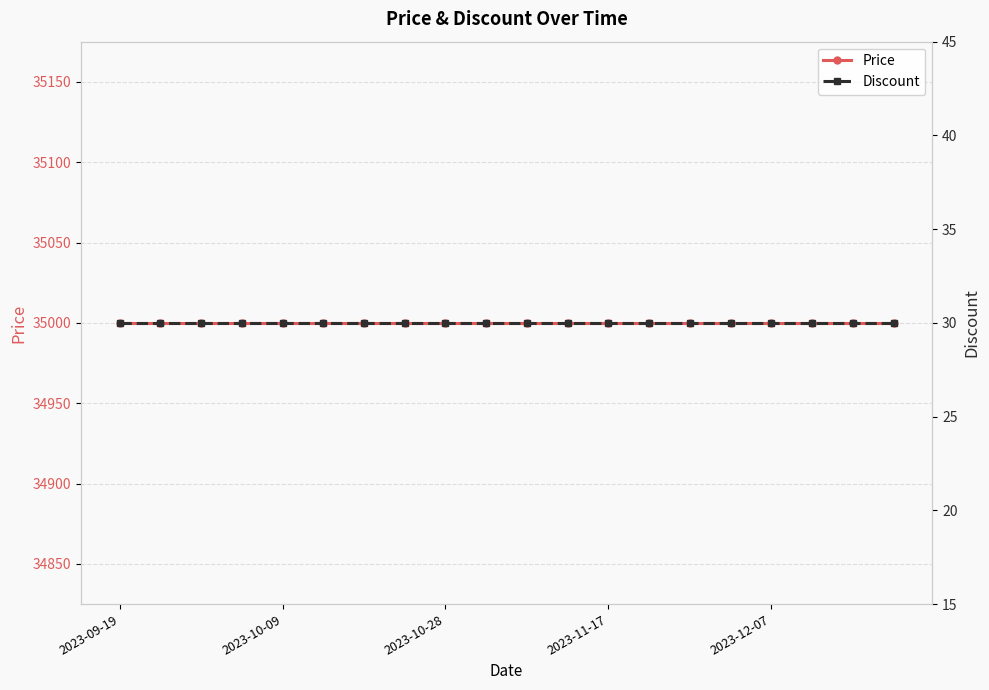

What is the sum of all Discount values?

600